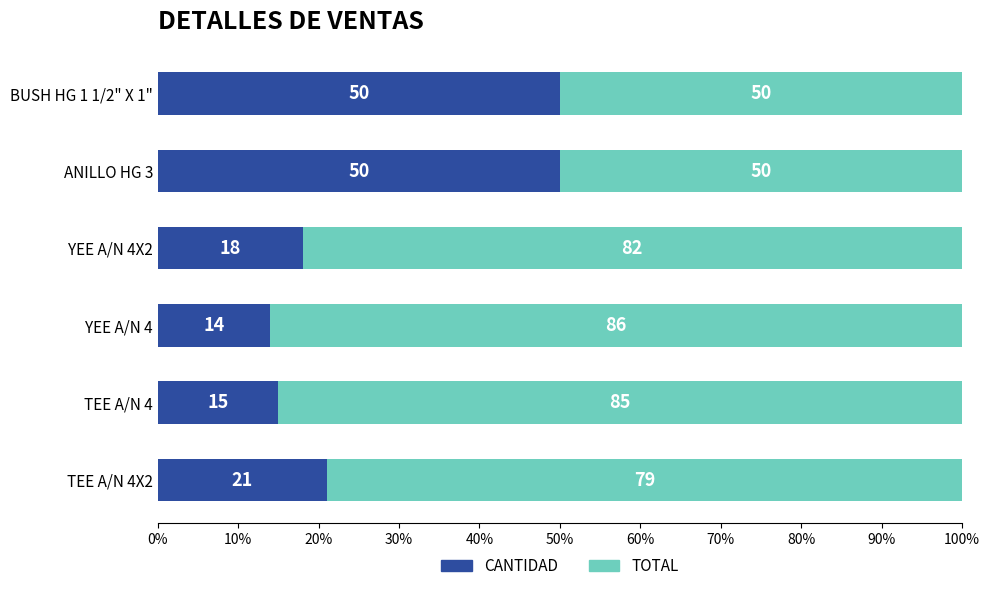

What is the highest value of the CANTIDAD series?

50